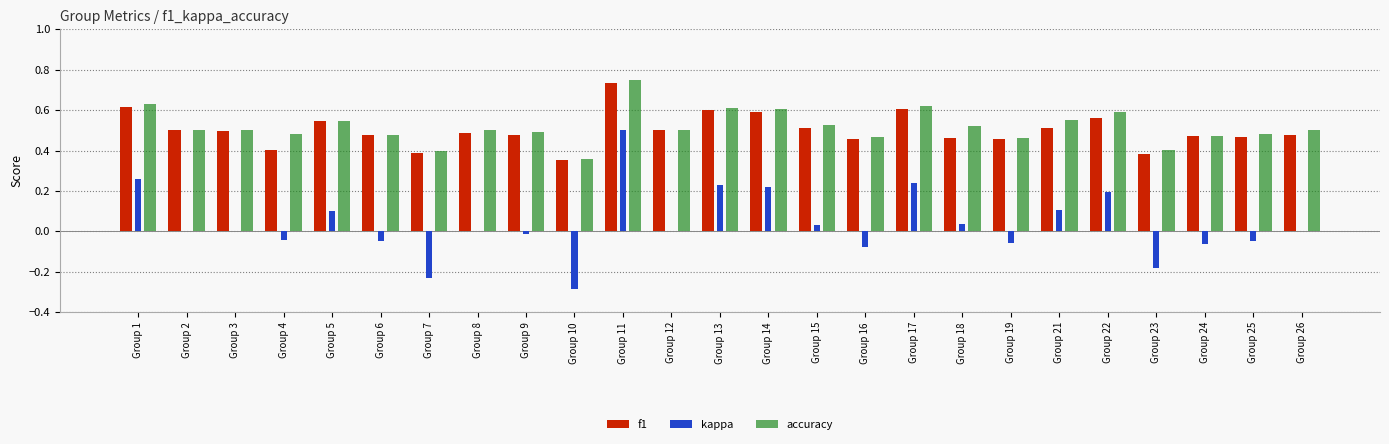

Is it true that accuracy equals 0.8 at Group 9?

False